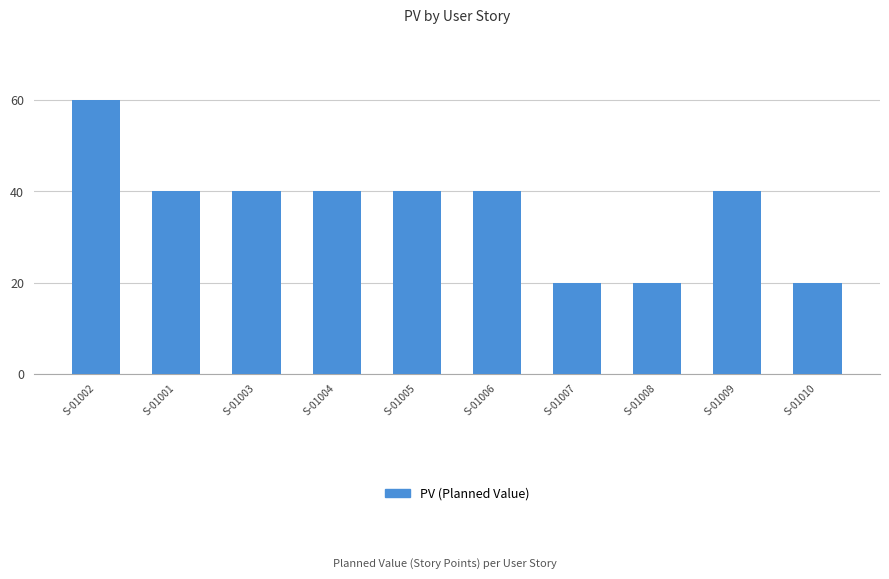

Reading right to left, list all the values displayed in this chart.

20	40	20	20	40	40	40	40	40	60